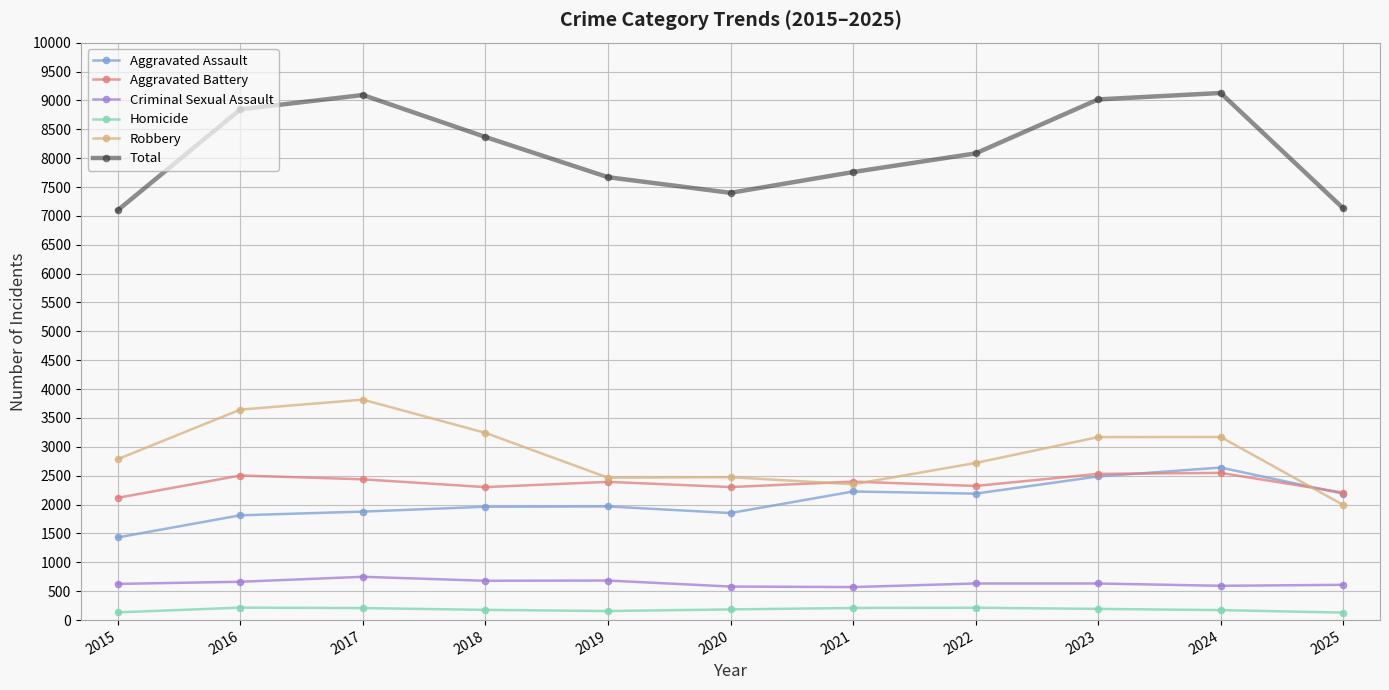

Is the value of Robbery at 2023 greater than the value of Total at 2017?

No